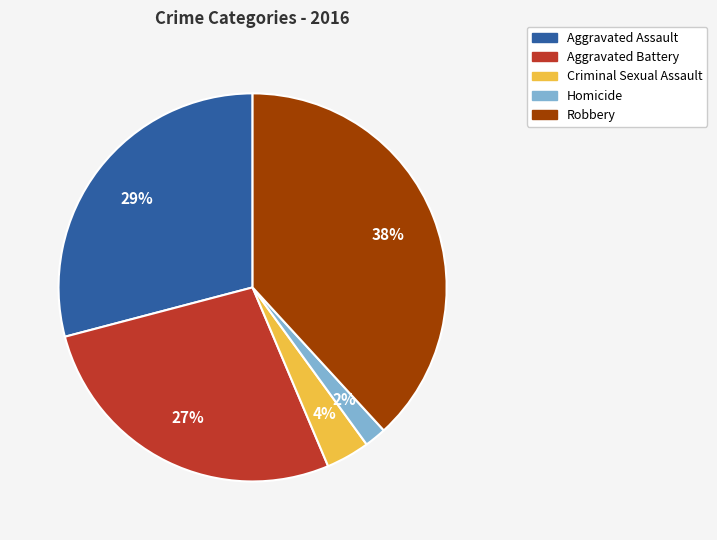

To the nearest percent, what is the combined percentage of Aggravated Battery and Robbery?

65%